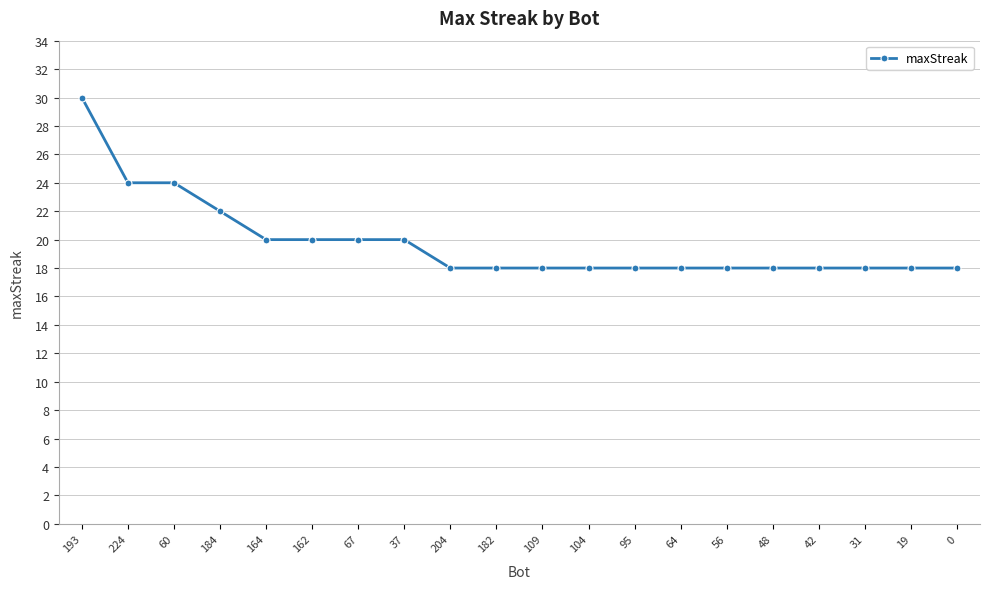

What is the approximate value at 95?

18